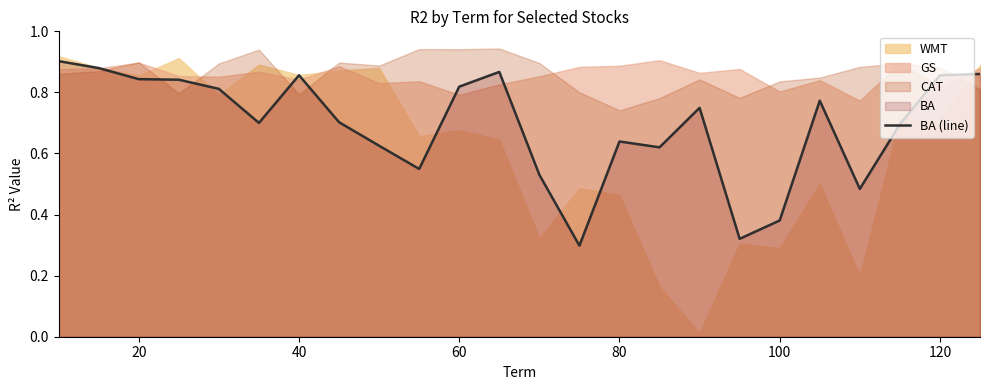

Does the chart have visible grid lines?

No